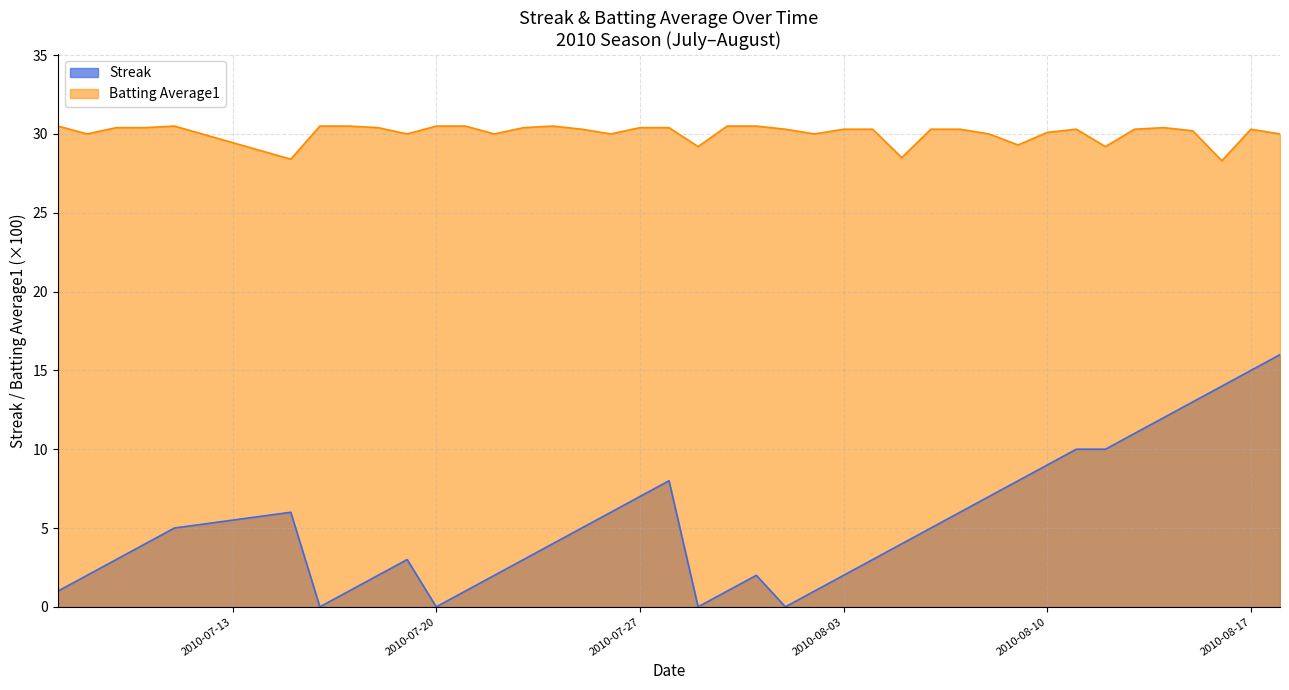

At how many categories does at least one series exceed 23?

40